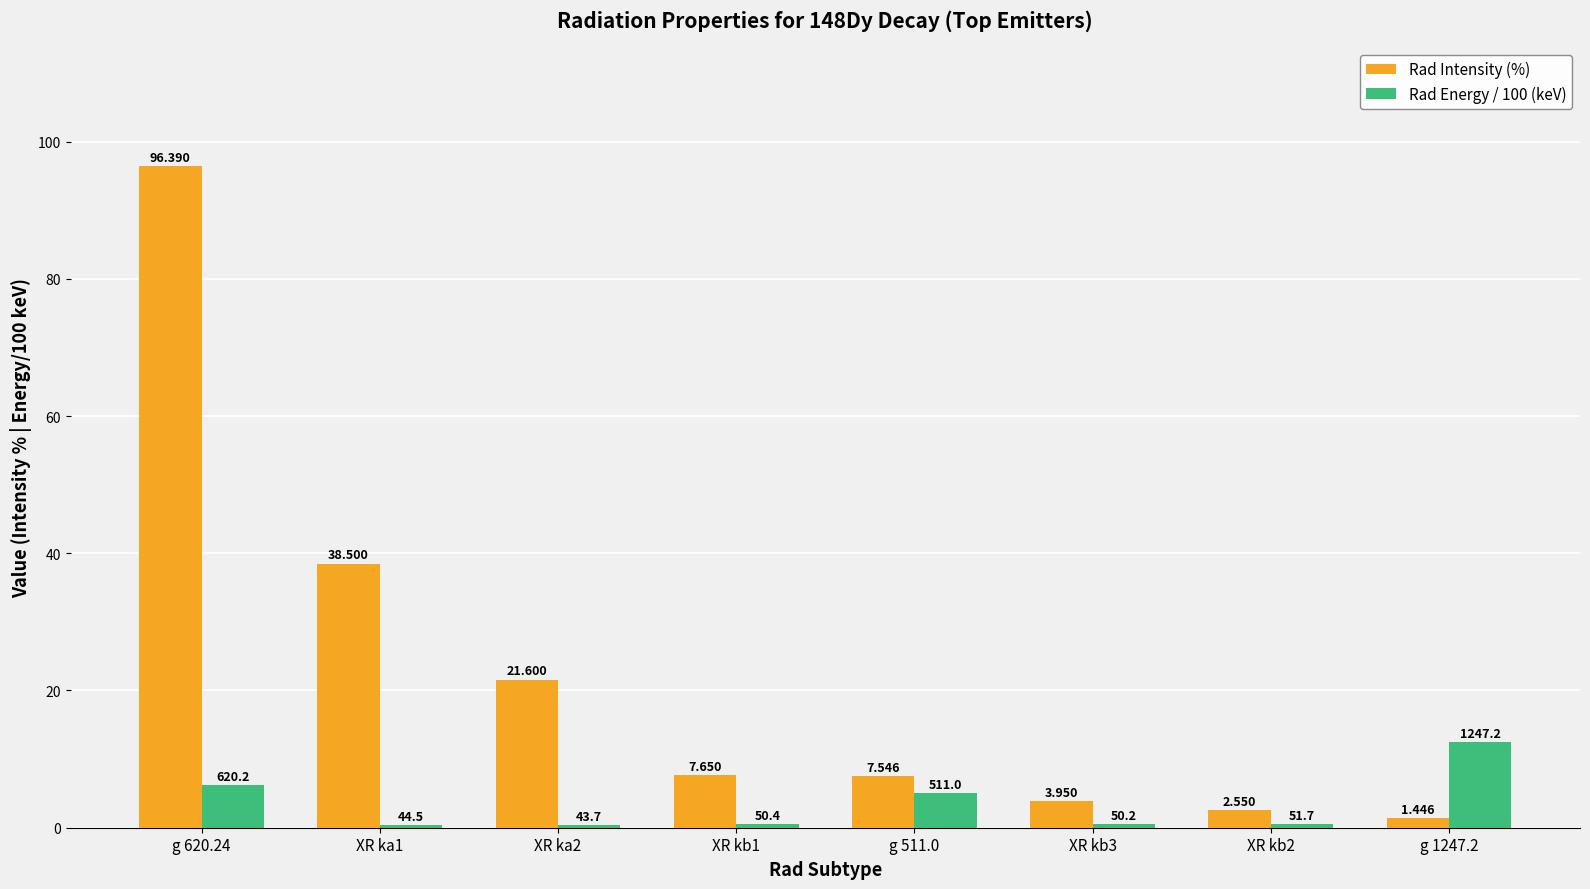

List the series in order of their peak value, highest first.

Rad Intensity (%), Rad Energy / 100 (keV)